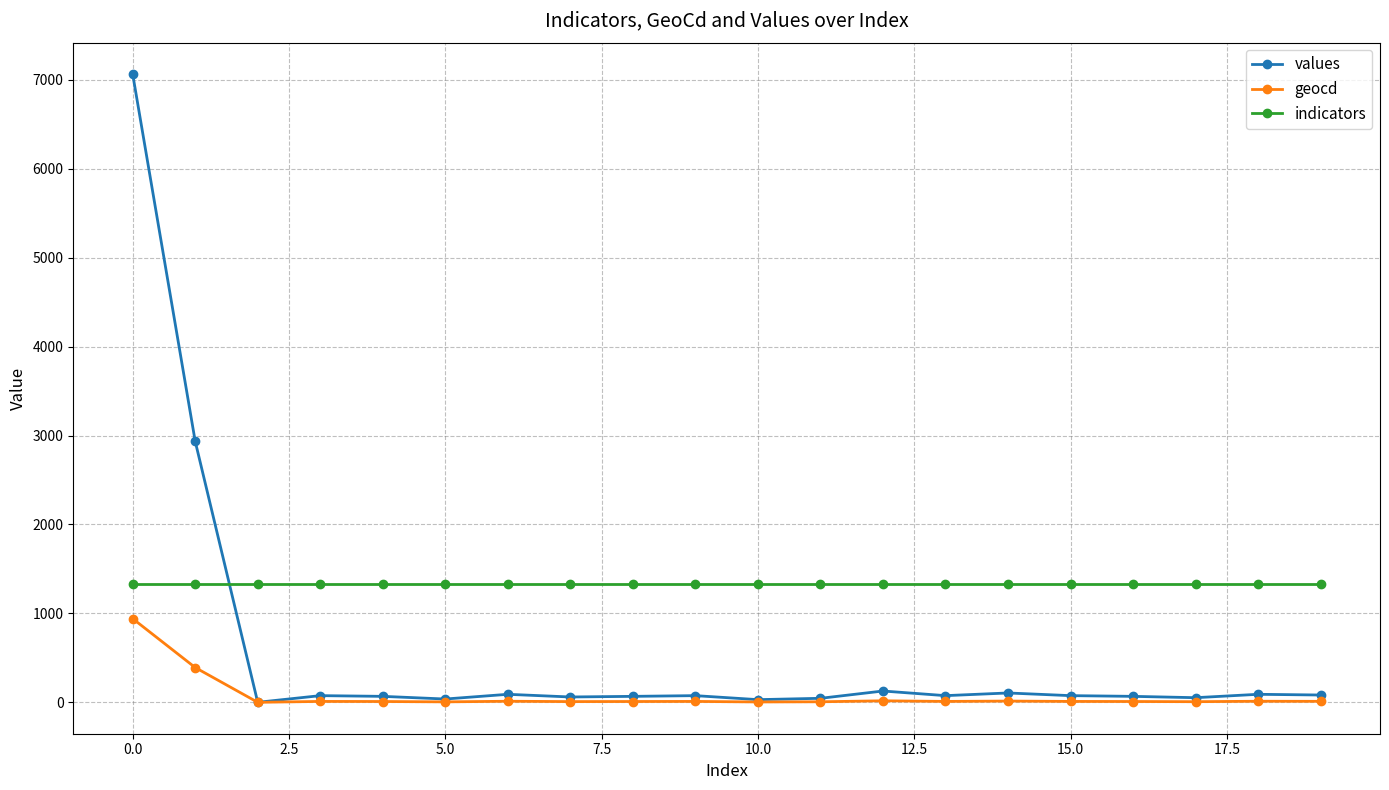

What is the sum of all indicators values?

26640